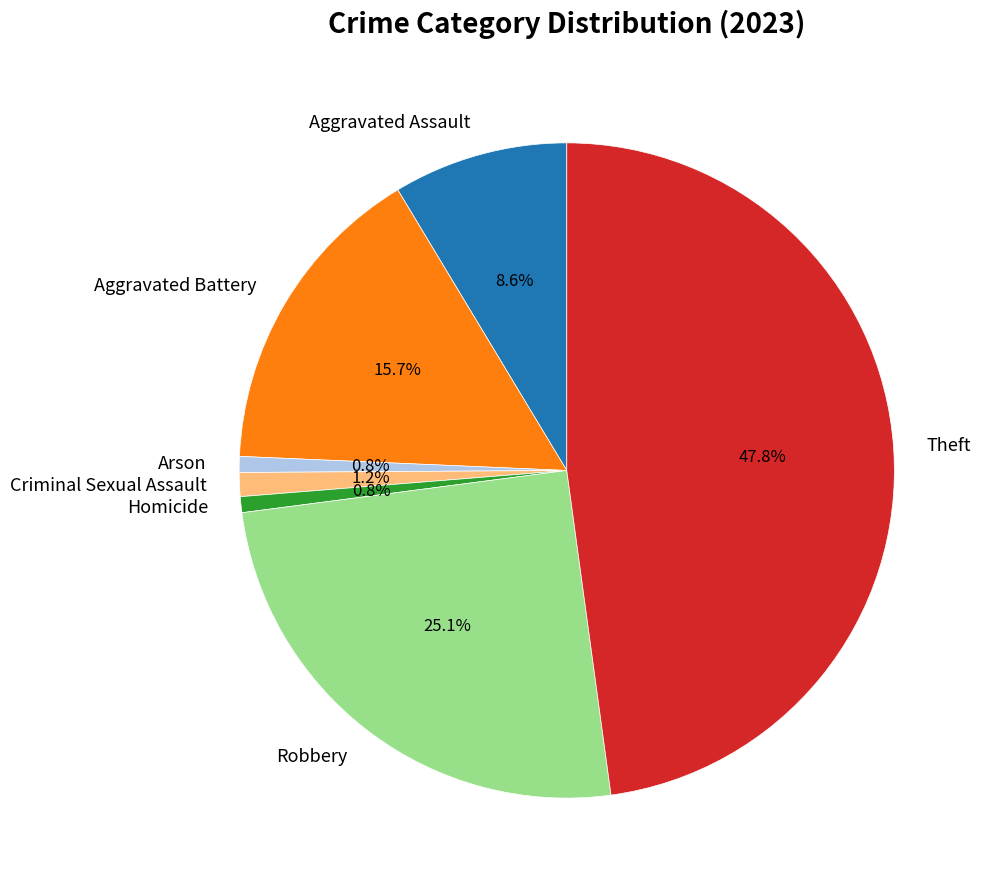

Approximately how many times larger is the value at Theft compared to Arson?

61.0